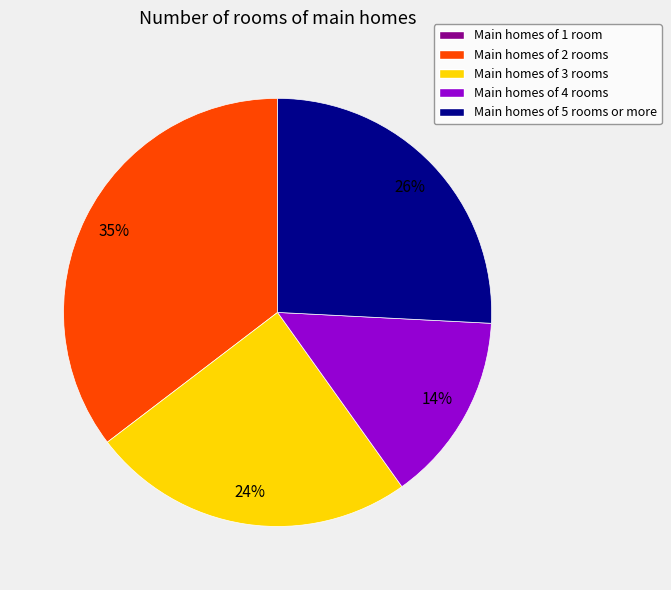

Is there any slice that represents more than half of the pie?

No